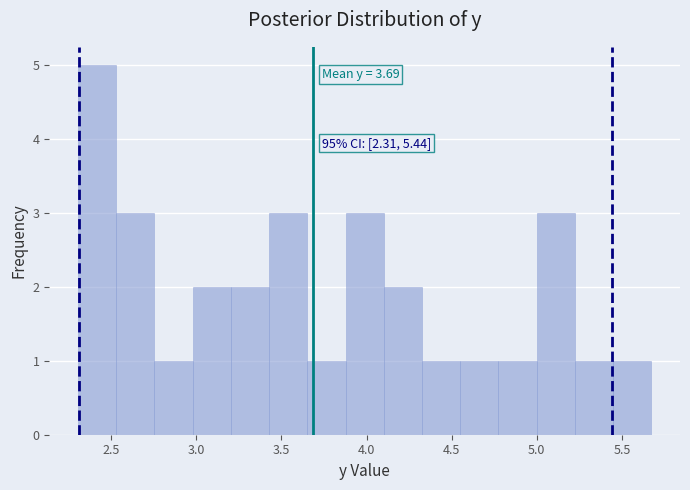

Which range on the x-axis has the tallest bar?

2.30 to 2.55